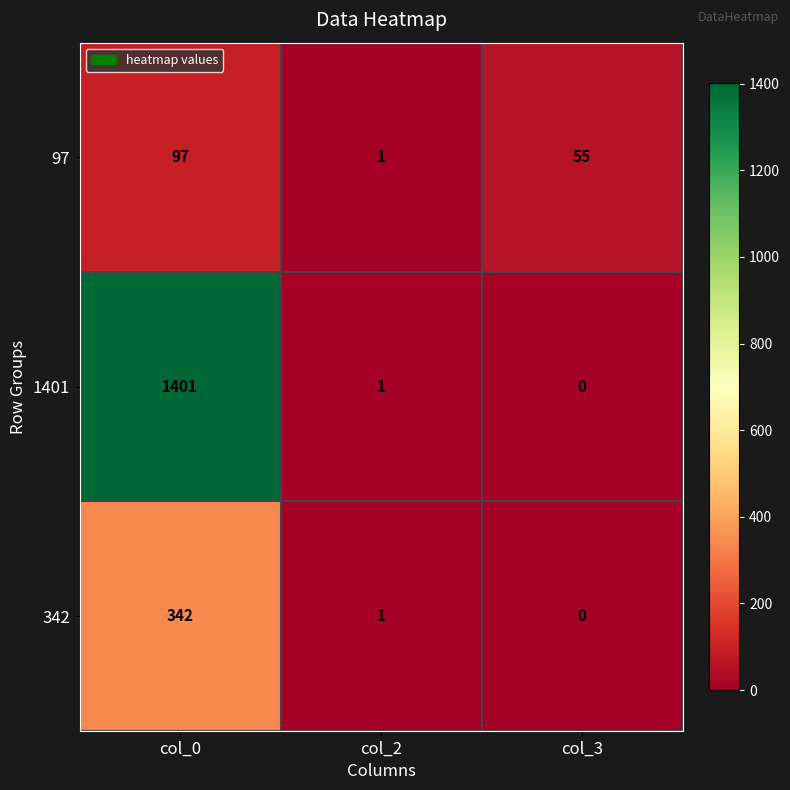

Which series changed the most between col_0 and col_2?

1401